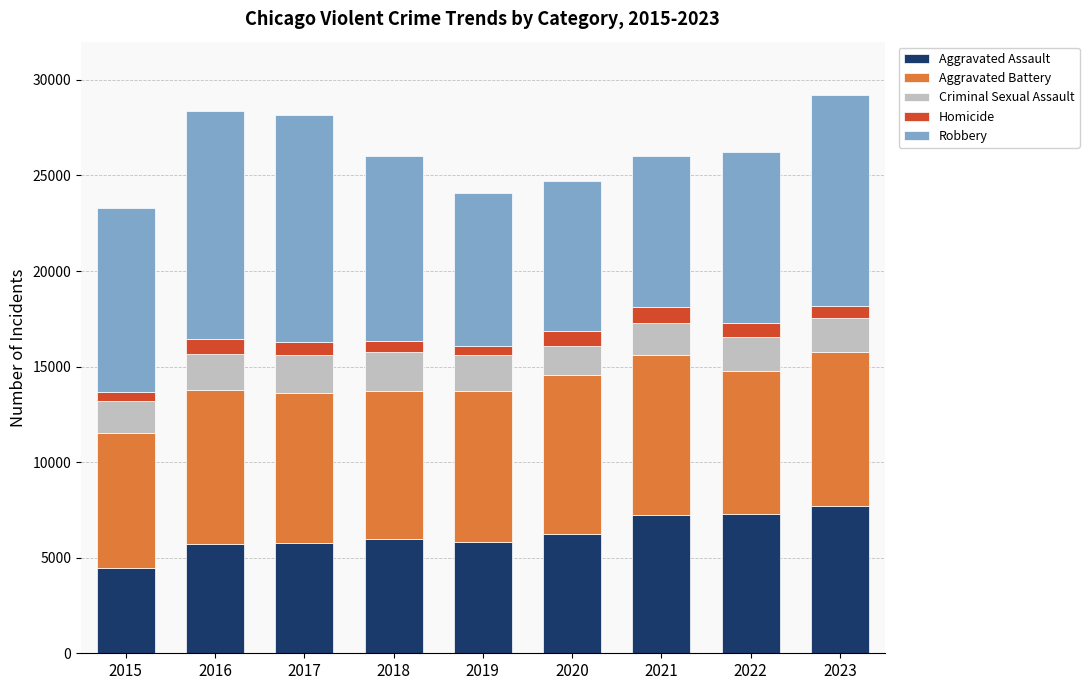

What is the minimum value for Aggravated Assault?

4480